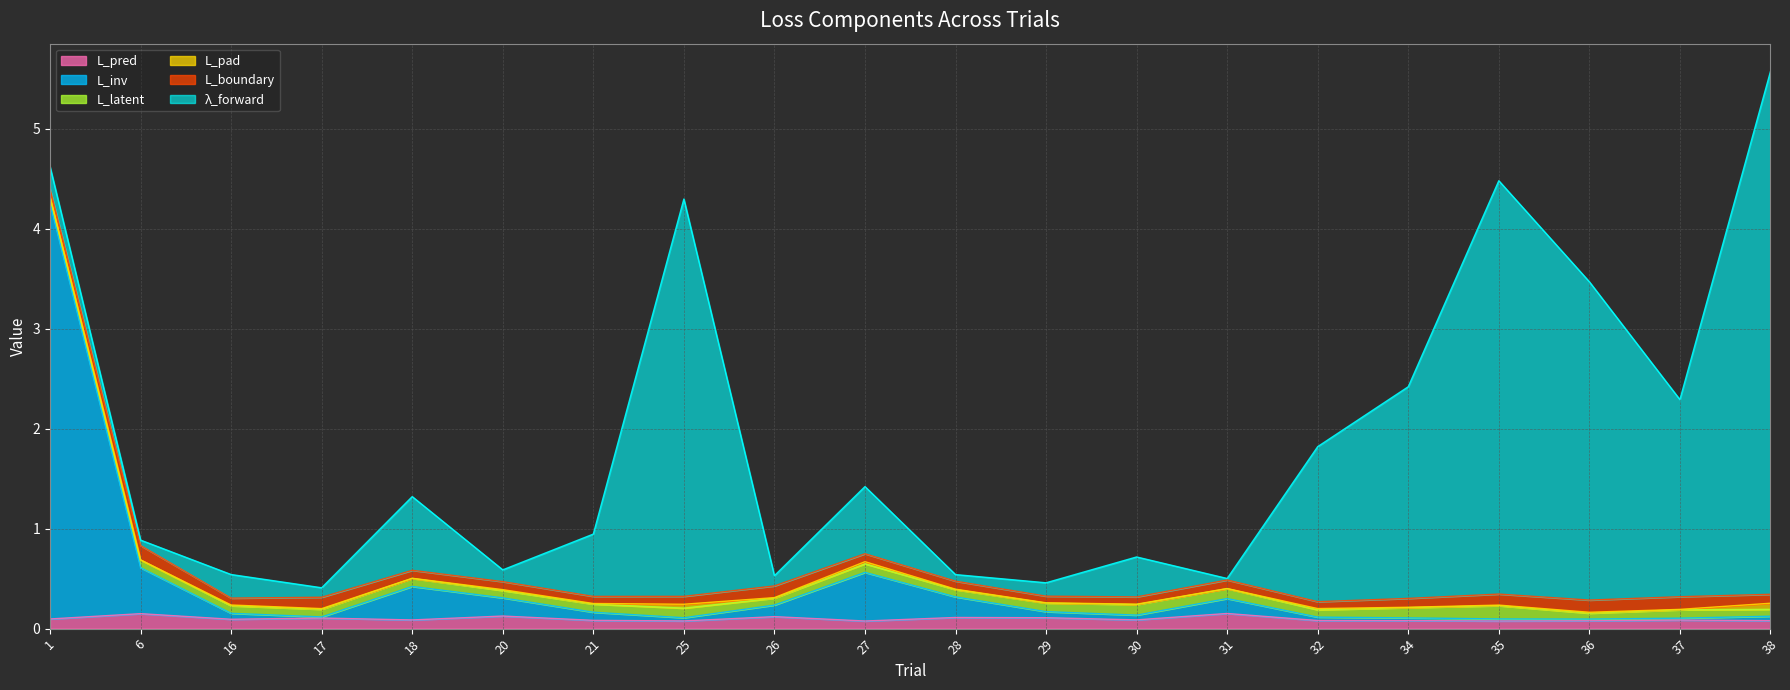

Is the value of lambda_forward at 6 greater than the value of L_boundary at 1?

No